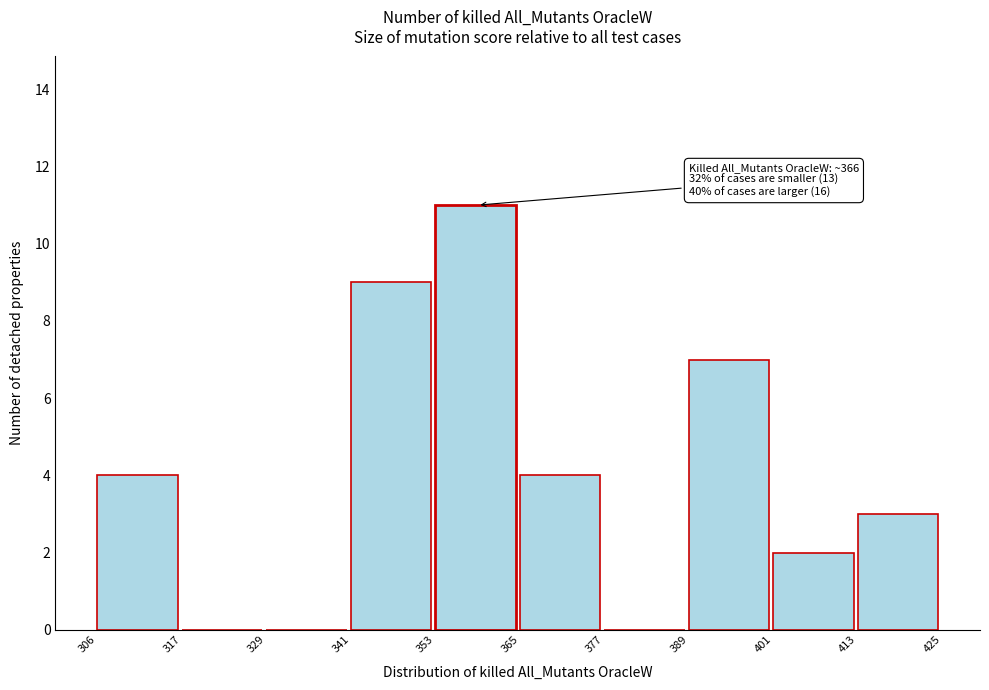

Which range on the x-axis has the tallest bar?

353 to 365